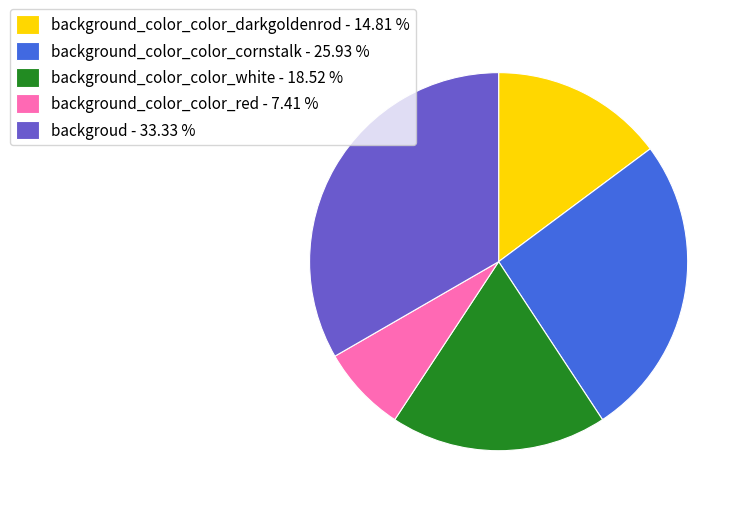

Does background_color_color_darkgoldenrod account for over 50% of the chart?

No